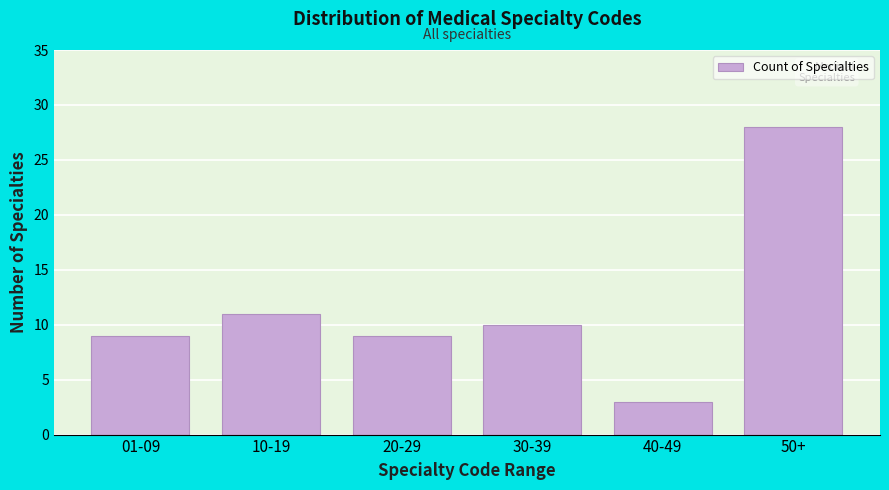

Reading left to right, transcribe all the data shown in this chart.

9	11	9	10	3	28